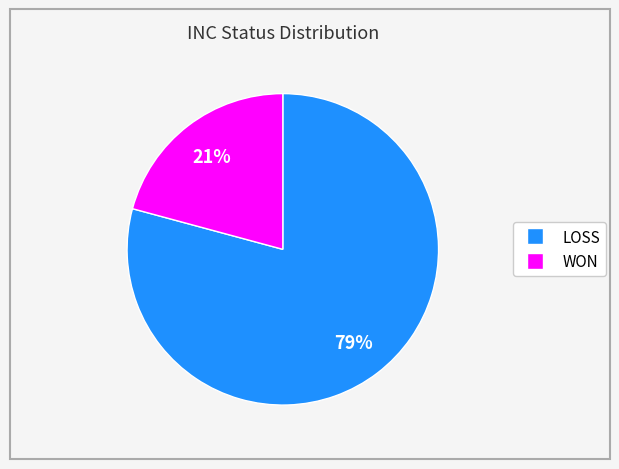

What is the largest slice in the pie chart?

LOSS